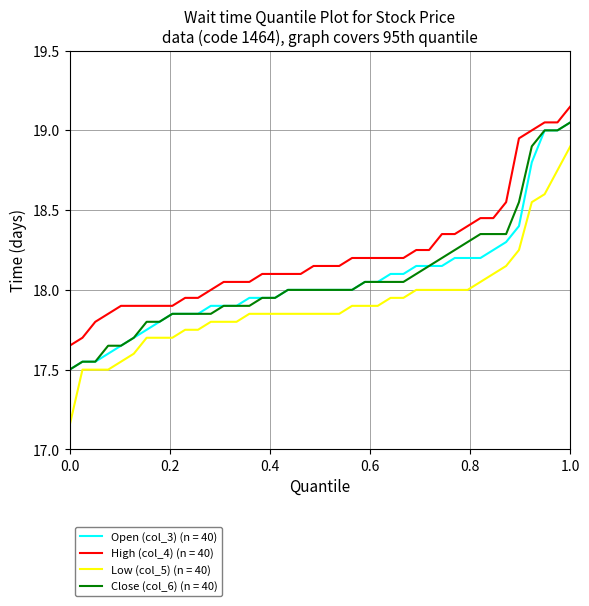

True or false: Open (col_3) (n = 40) and Low (col_5) (n = 40) cross at least once.

False